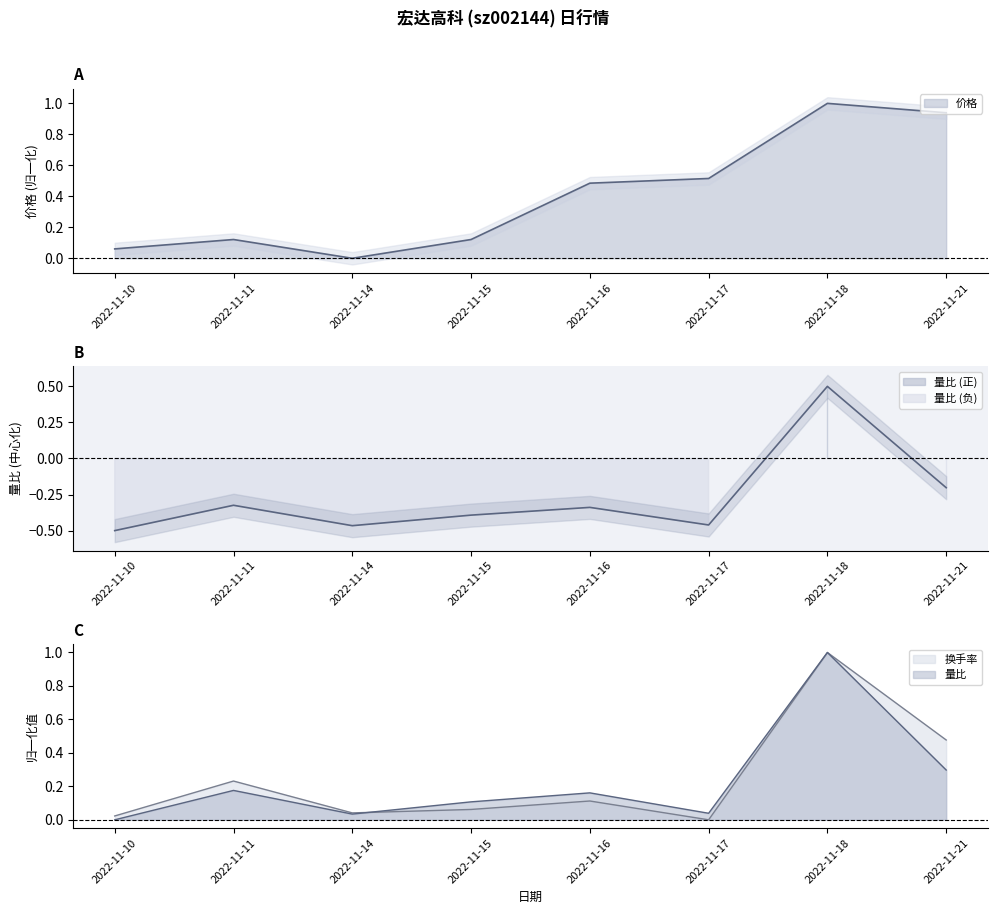

Where is the first local maximum for 价格?

2022-11-11